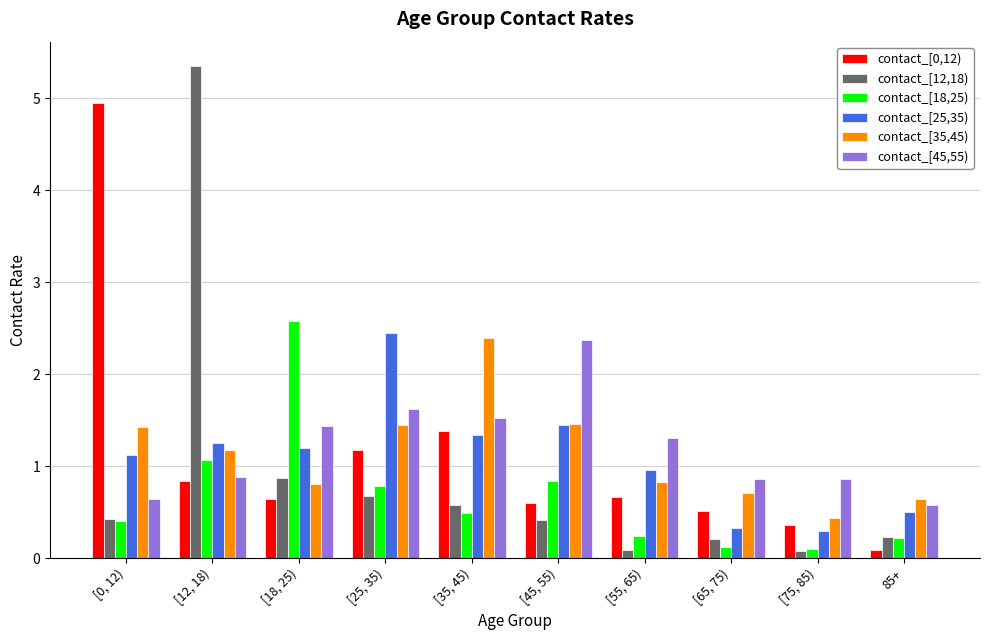

The value of contact_[12,18) at [18, 25) is 0.6. True or false?

False